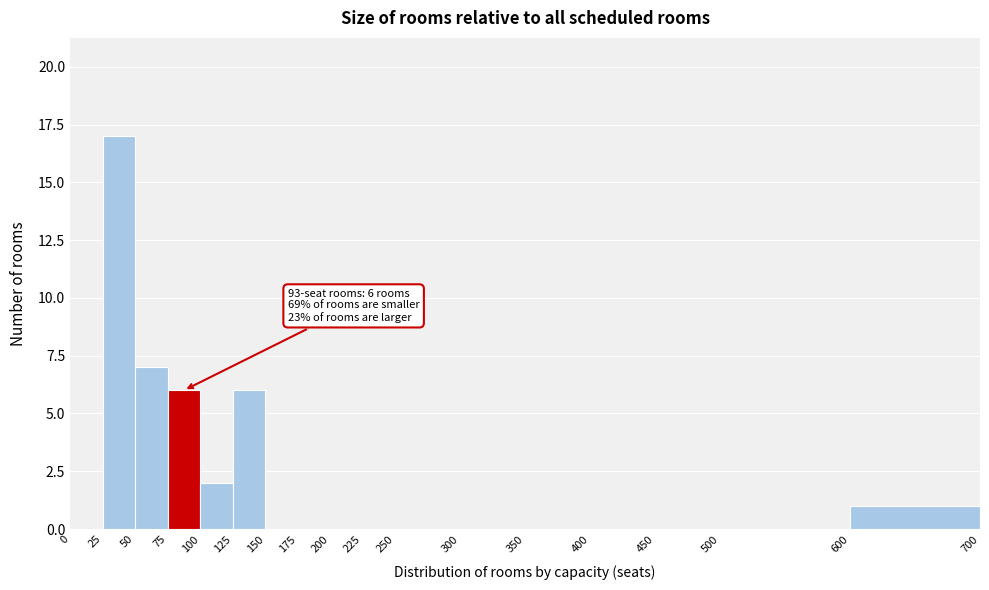

Over which range of the x-axis is the bar tallest?

25 to 50